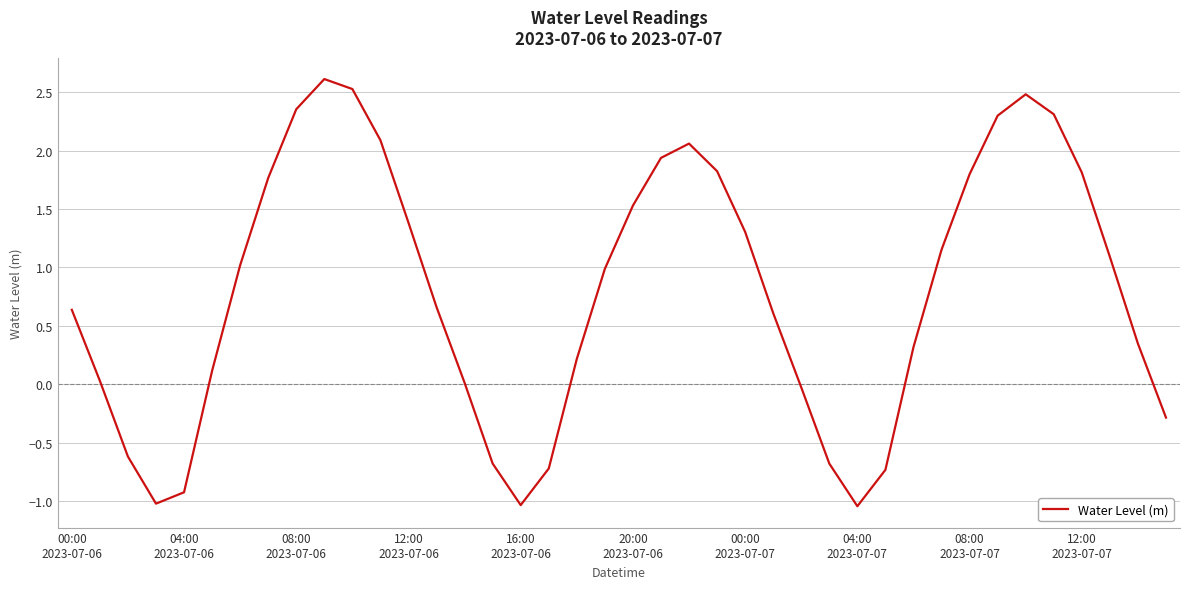

How many categories are shown in the chart?

40